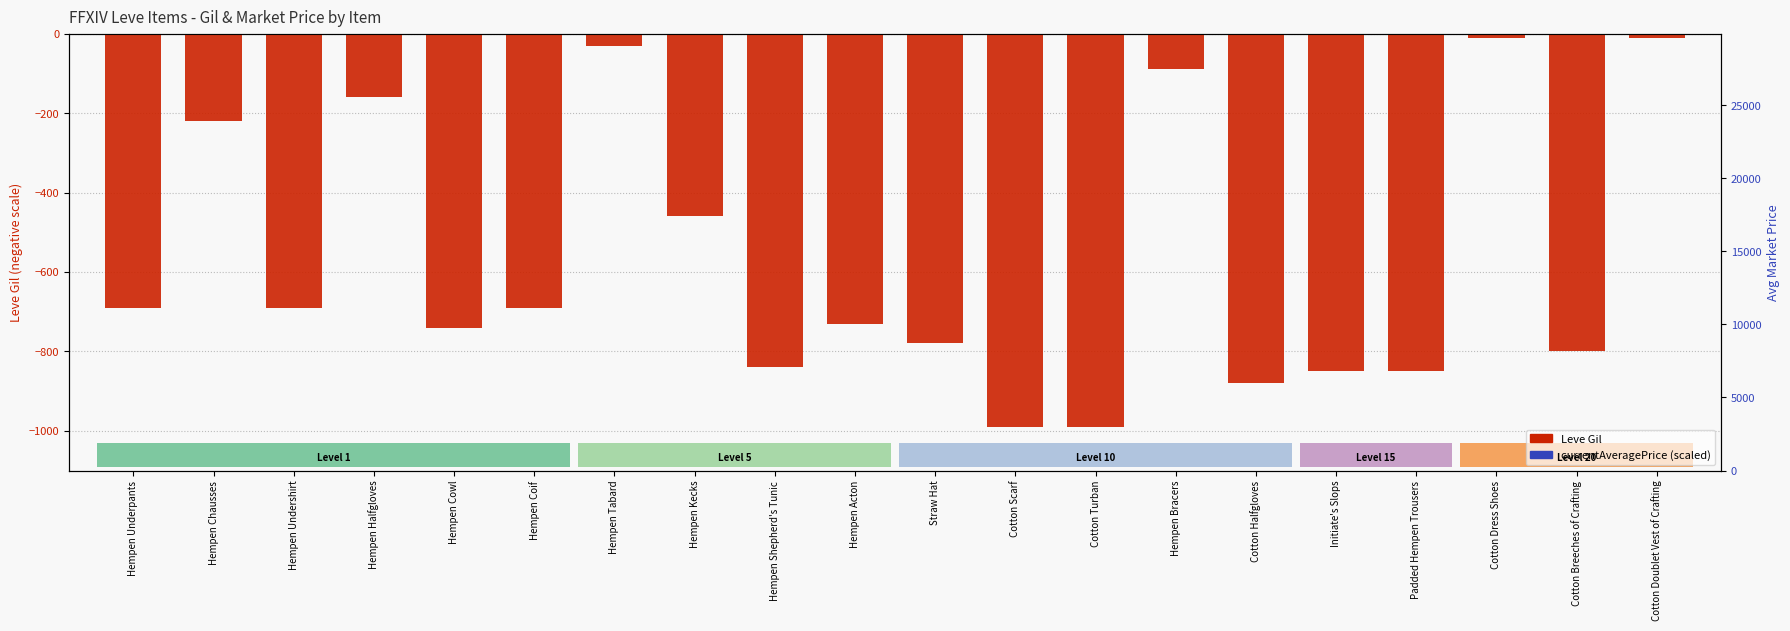

What is the difference between the Leve Gil values at Hempen Shepherd's Tunic and Padded Hempen Trousers?

10.0